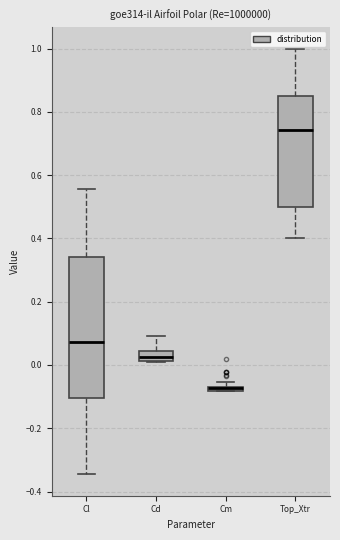

Where is the lower edge of the box for Cl on the y-axis? The values are not printed on the chart, so give them approximately, as read against the axis.

-0.10